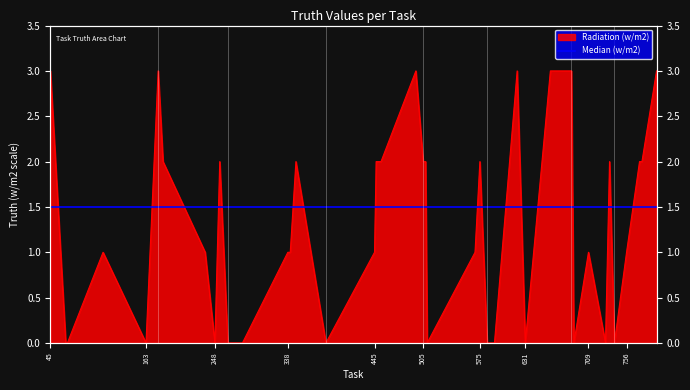

List the labels in order of value, smallest first.

64, 66, 163, 248, 264, 282, 385, 510, 584, 593, 631, 691, 730, 741, 110, 236, 338, 341, 445, 569, 709, 756, 184, 254, 348, 447, 453, 505, 508, 575, 735, 772, 775, 45, 178, 496, 621, 662, 688, 793